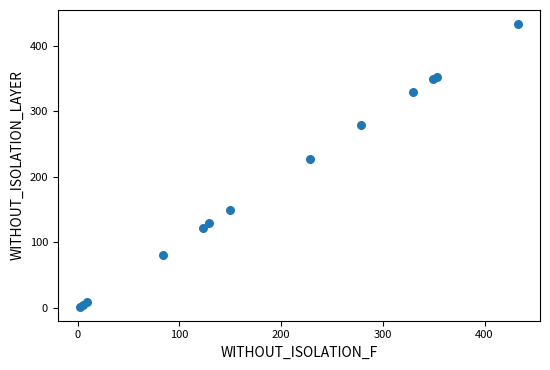

What Y value in the scatter plot is closest to 217?

227